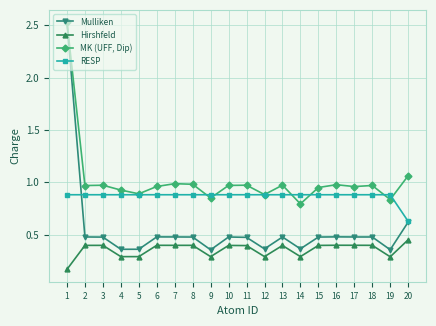

At which label does RESP reach its minimum?

20